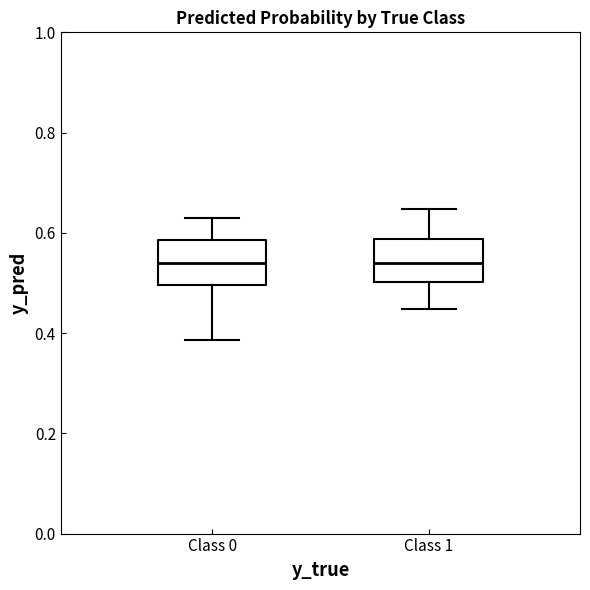

Reading left to right, read every box against the y-axis: the position of its median line, the range the box covers, and the ends of its whiskers. The values are not printed on the chart, so give them approximately, as read against the axis.

Class 0: median 0.54, box 0.50 to 0.58, whiskers 0.38 to 0.62
Class 1: median 0.54, box 0.50 to 0.58, whiskers 0.44 to 0.64